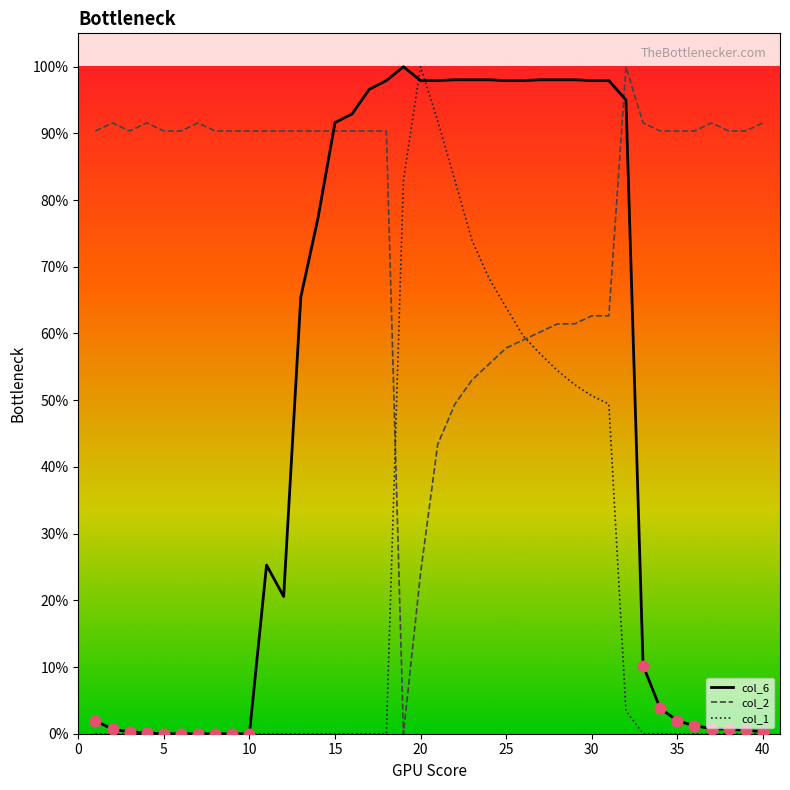

Which series has the largest total across all categories?

col_2